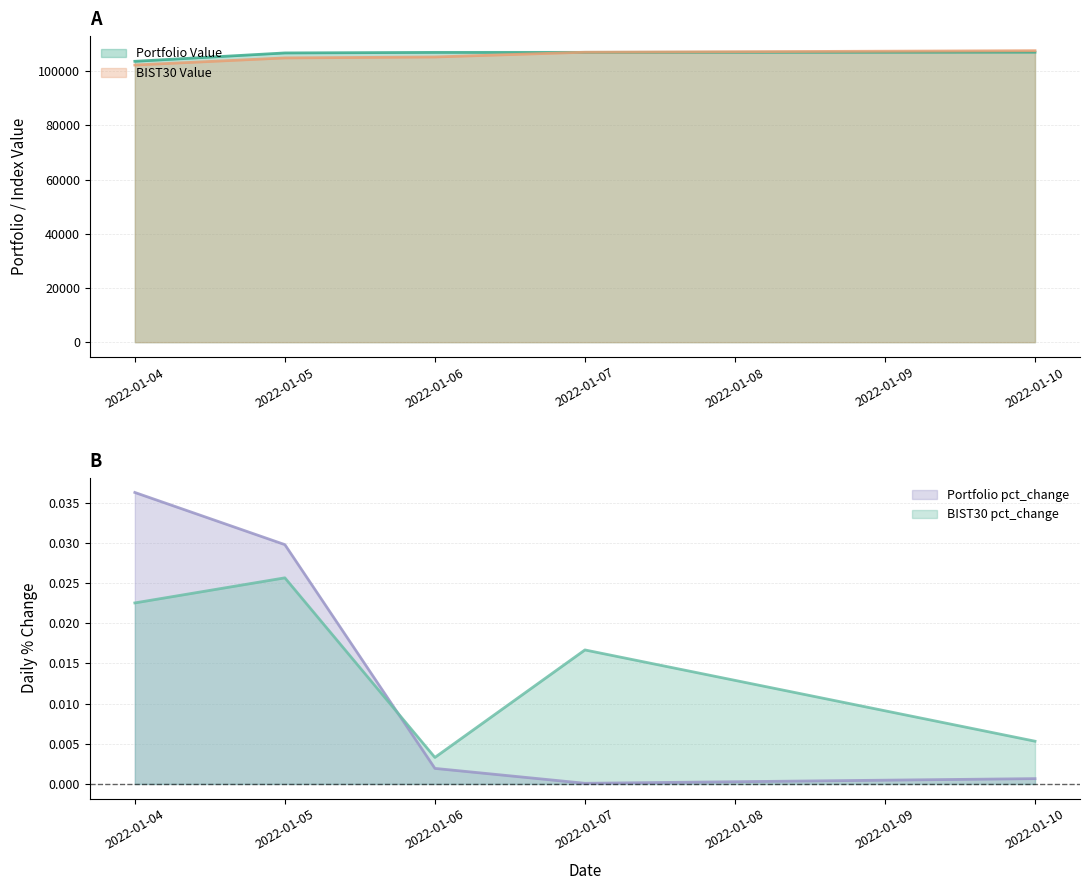

At which label does Portfolio pct_change reach its peak?

2022-01-04